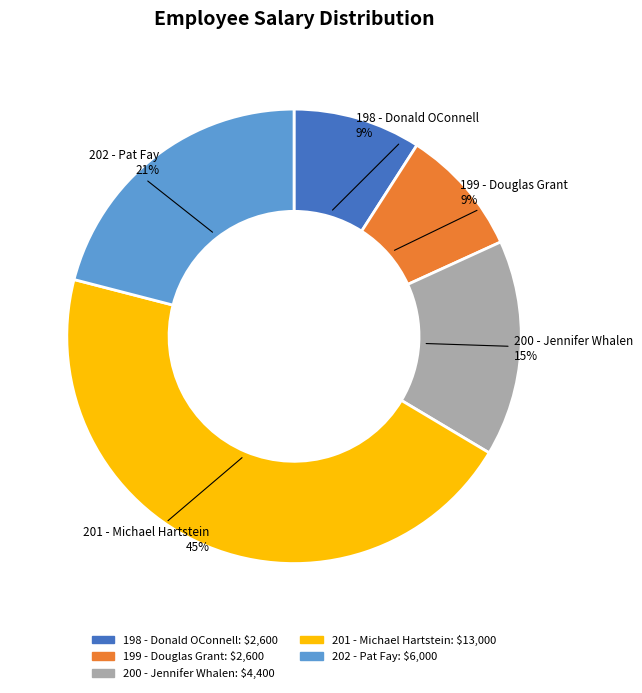

To the nearest percent, what is the average slice percentage?

20%